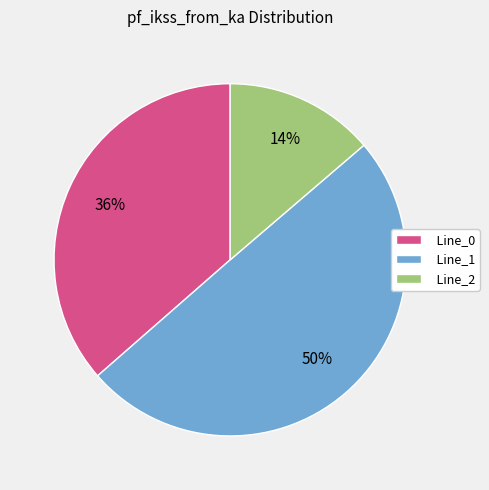

To the nearest percent, what portion does Line_0 represent?

36%